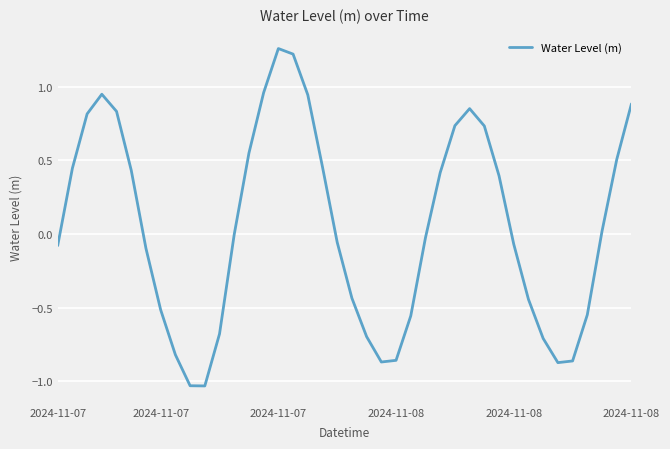

What is the sum of all values?

2.2